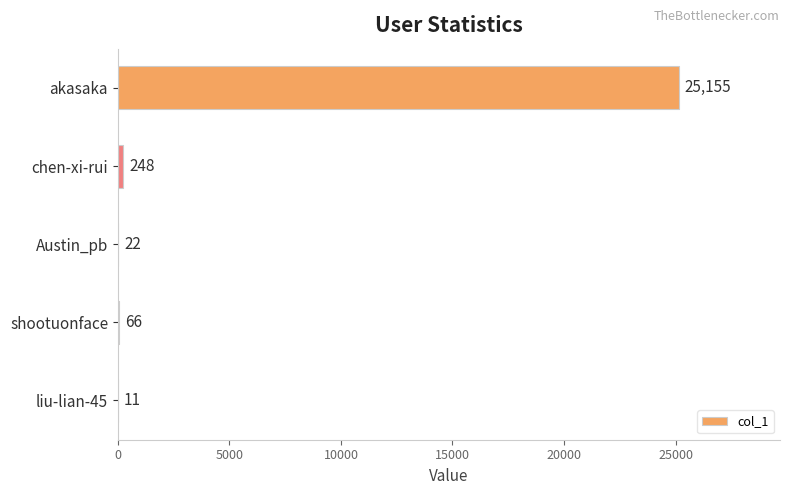

What is the sum of the values at akasaka and shootuonface?

25221